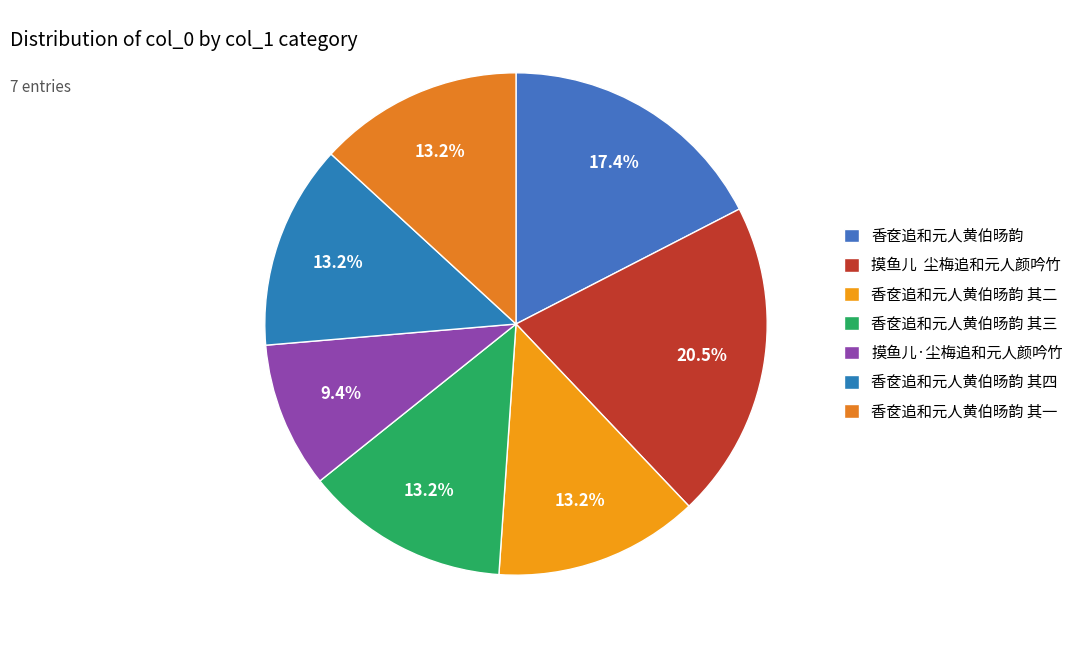

Is it true that 香奁追和元人黄伯旸韵 其三 is 13% of the pie?

True